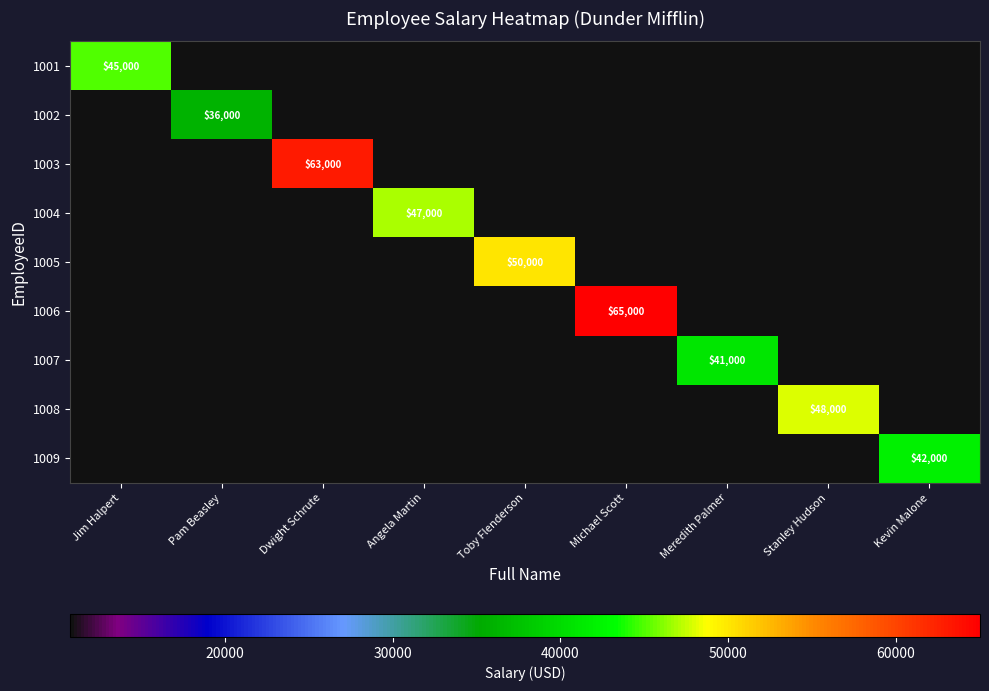

Which label corresponds to the largest value in the chart?

Michael Scott